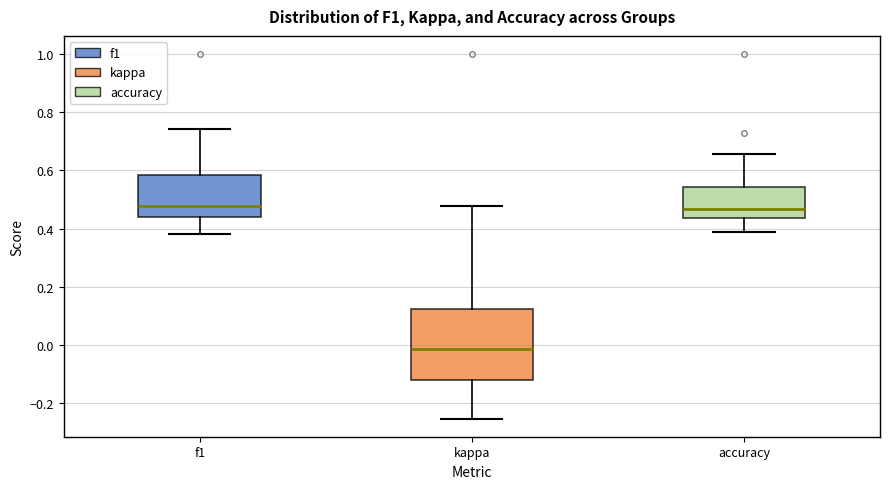

Reading left to right, read every box against the y-axis: the position of its median line, the range the box covers, and the ends of its whiskers. The values are not printed on the chart, so give them approximately, as read against the axis.

f1: median 0.48, box 0.44 to 0.58, whiskers 0.38 to 0.74
kappa: median -0.02, box -0.12 to 0.12, whiskers -0.26 to 0.48
accuracy: median 0.46, box 0.44 to 0.54, whiskers 0.38 to 0.66